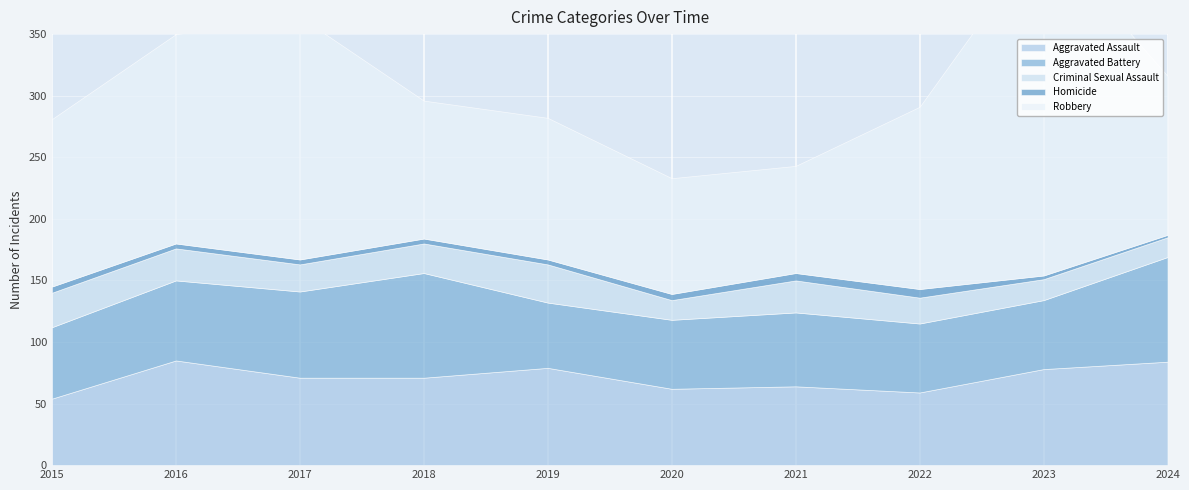

How many distinct data groups are displayed?

5